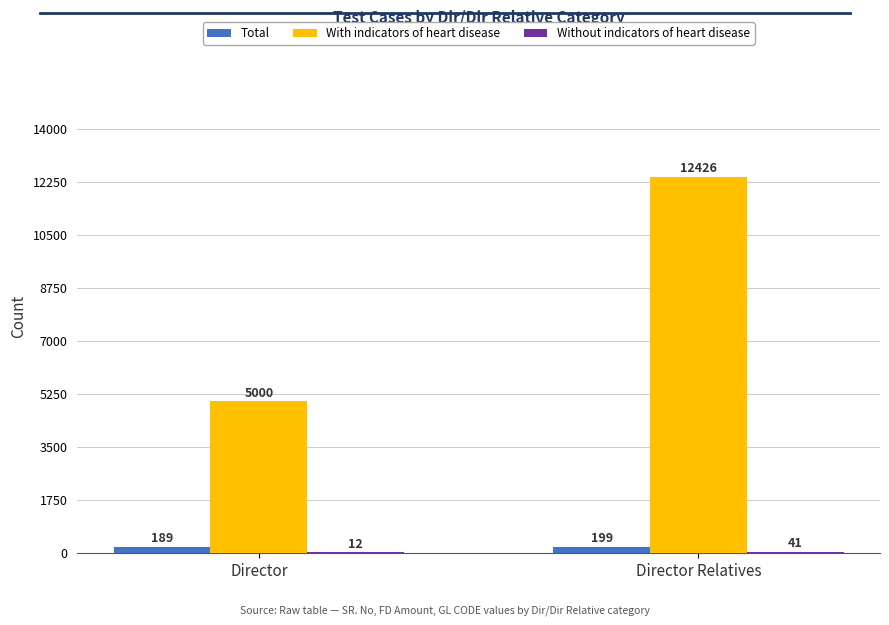

At which category is the sum across all series the highest?

Director Relatives